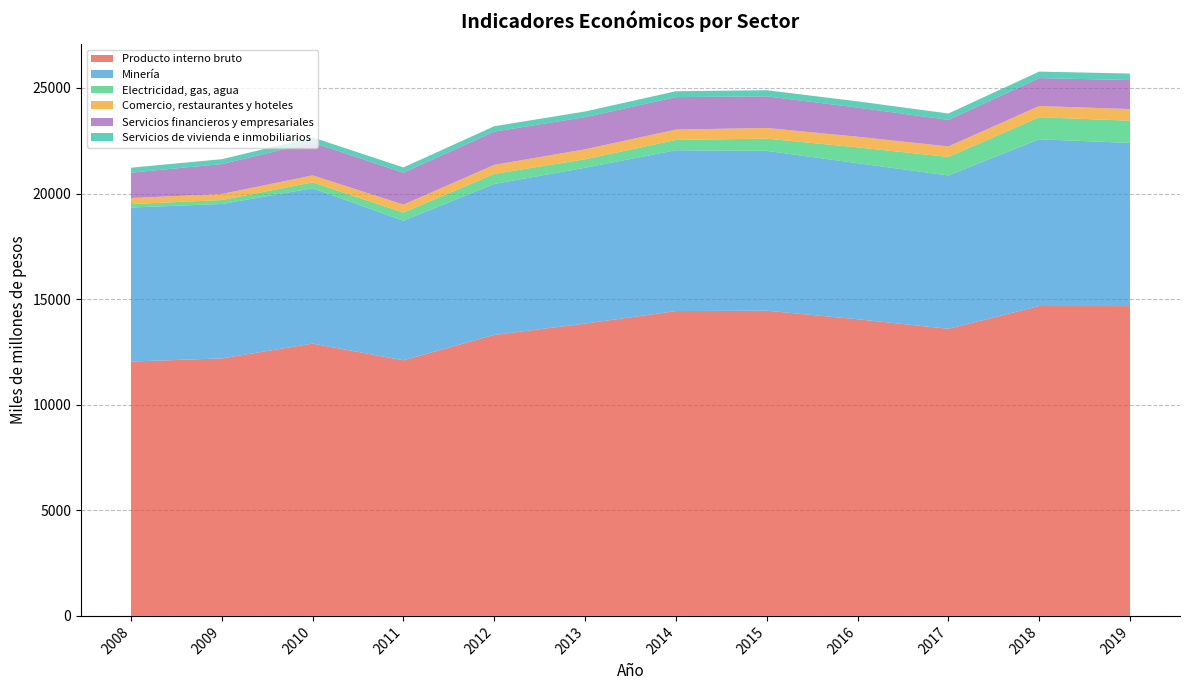

Reading left to right, transcribe all the data shown in this chart.

Producto interno bruto: 12045	12194	12895	12105	13307	13843	14436	14453	14049	13596	14674	14672
Minería: 7294	7314	7355	6610	7149	7380	7617	7569	7389	7261	7897	7727
Electricidad, gas, agua: 163	185	281	382	475	401	486	579	749	877	1043	1051
Comercio, restaurantes y hoteles: 285	287	330	380	427	473	491	506	504	498	532	550
Servicios financieros y empresariales: 1204	1417	1558	1514	1577	1522	1537	1497	1380	1258	1323	1374
Servicios de vivienda e inmobiliarios: 233	231	241	247	255	268	279	290	296	302	307	310